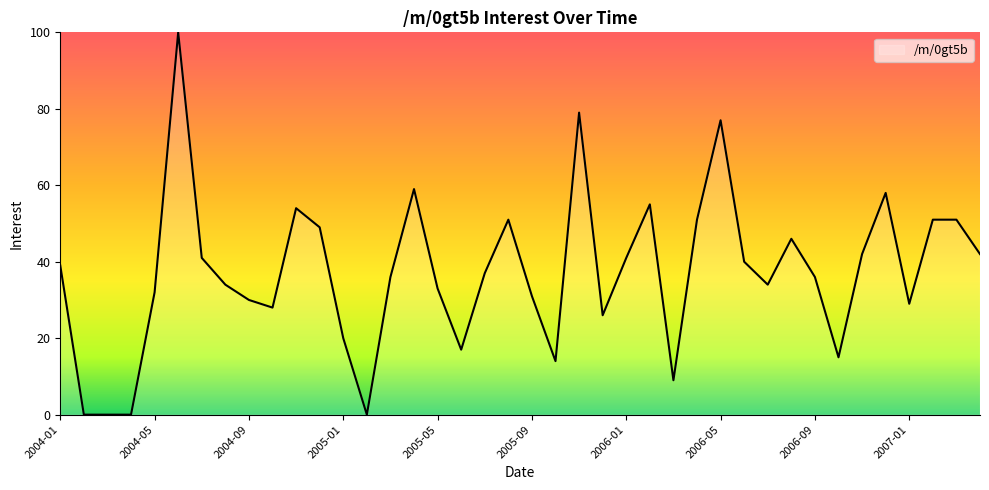

What is the difference between the maximum and minimum values?

100